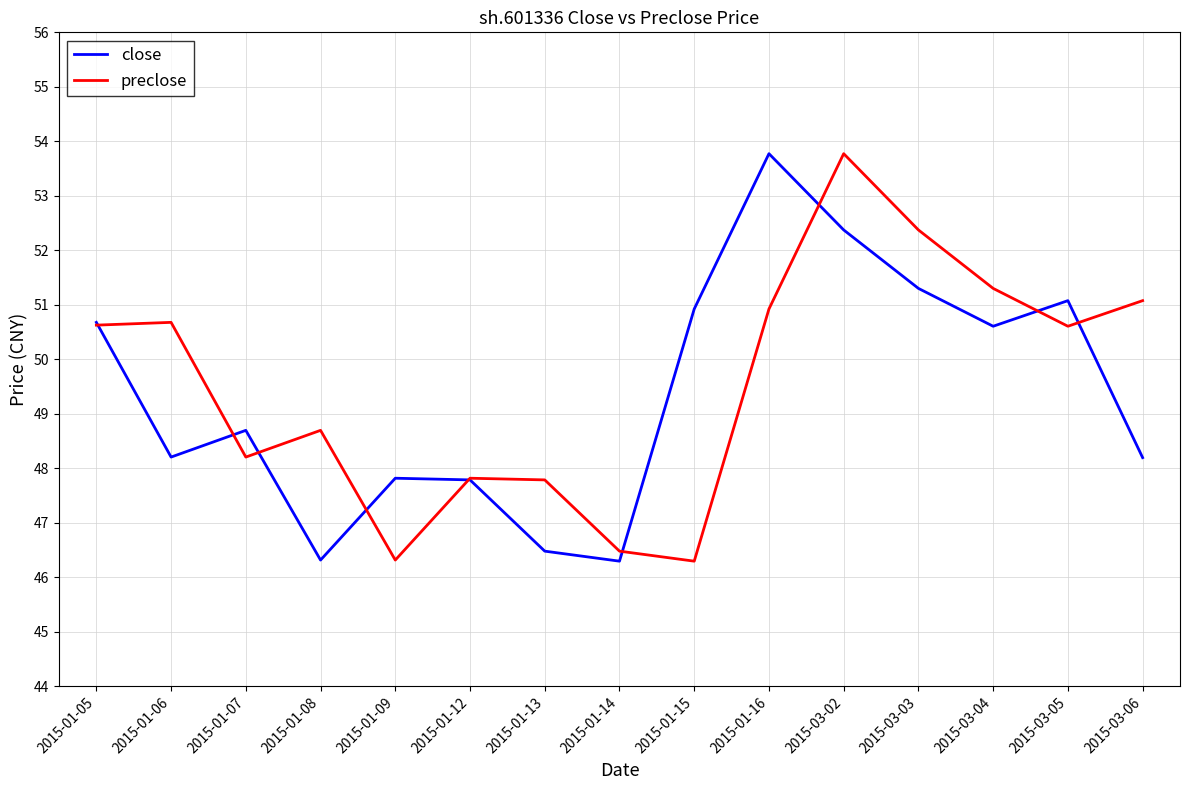

How many lines are shown in the chart?

2